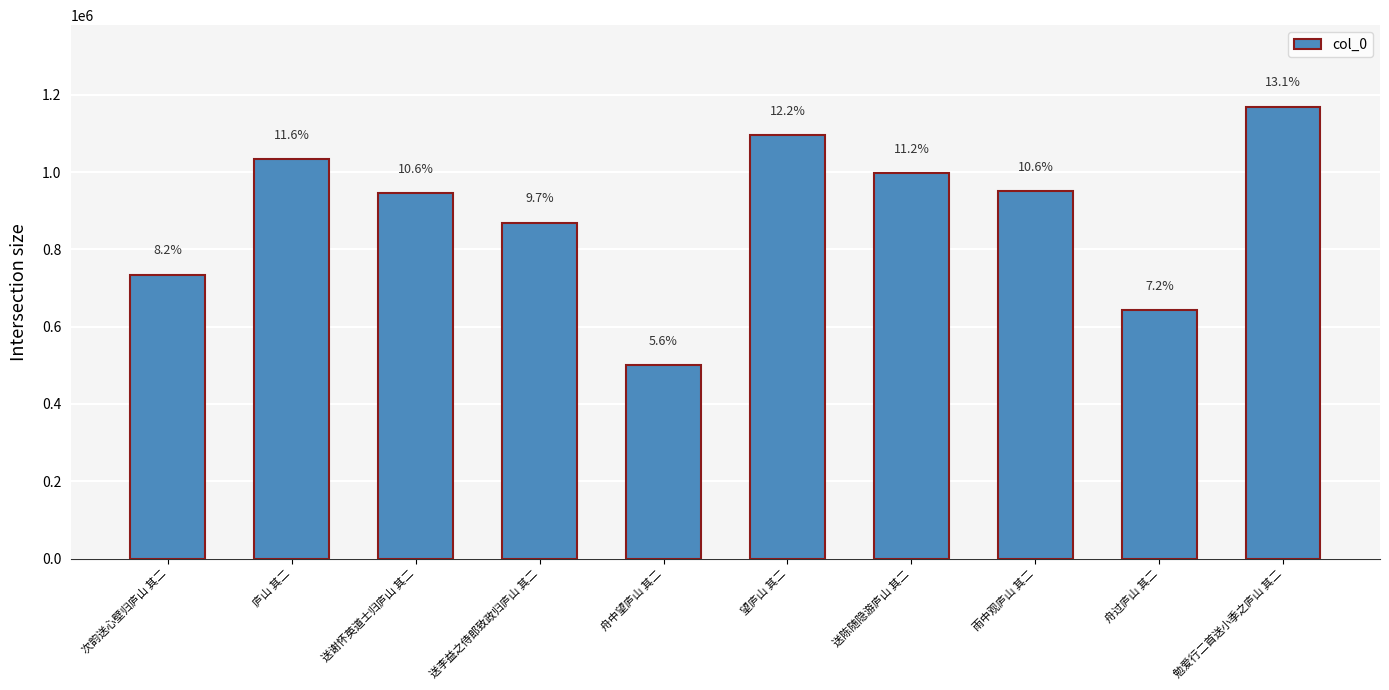

What is the greatest value displayed?

1170032